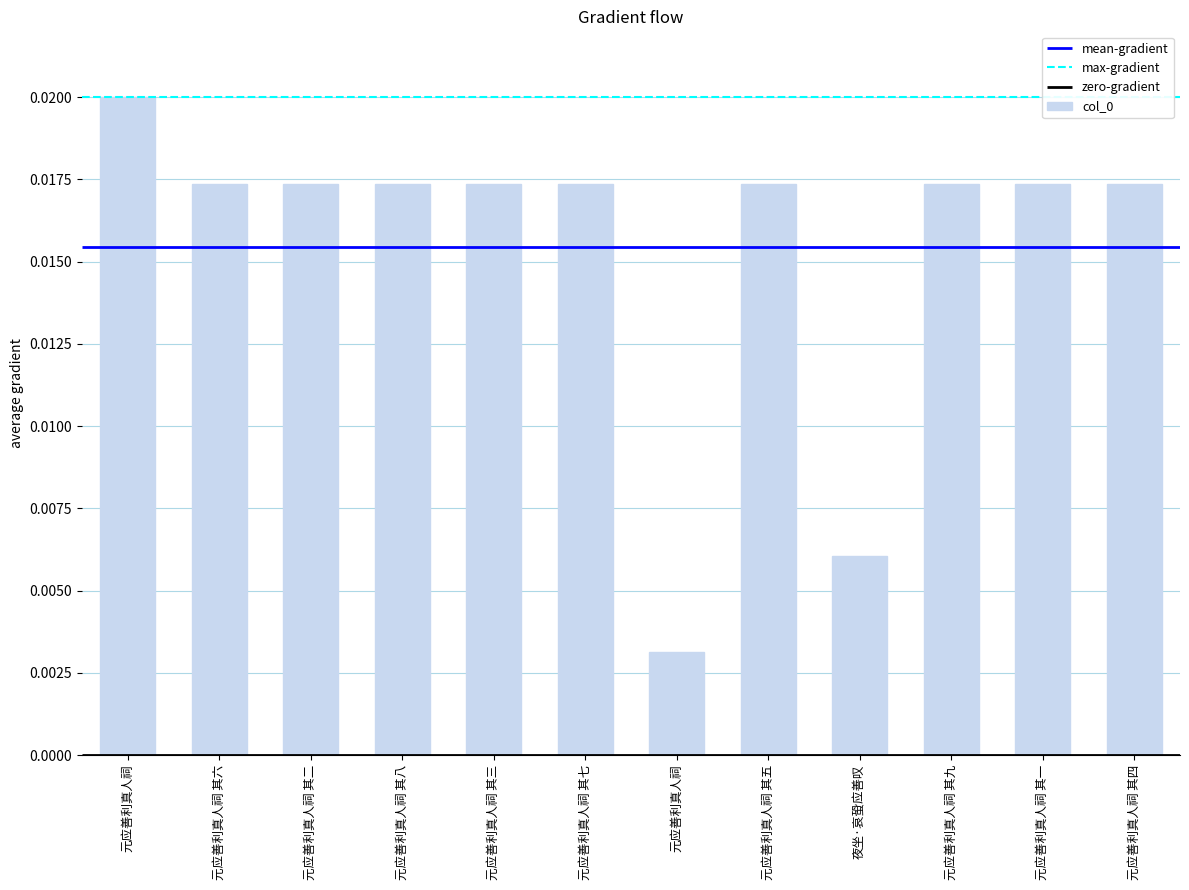

True or false: the data shows 0.0 at 元应善利真人祠 其三.

True